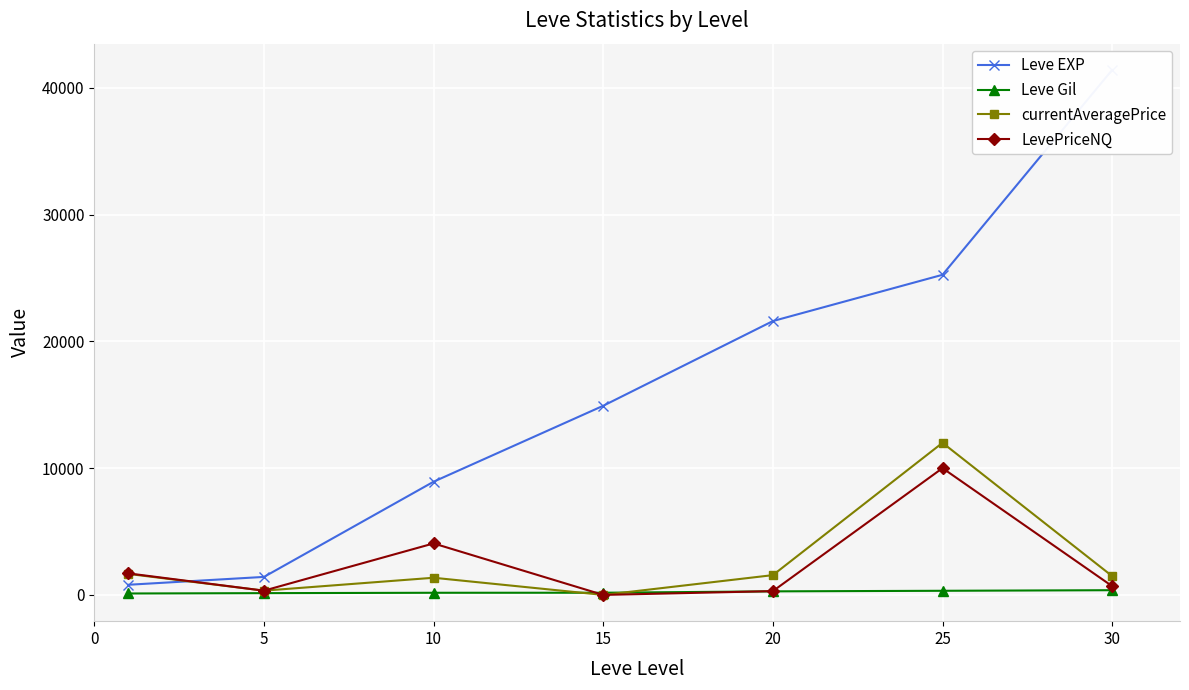

At which category does the chart reach its minimum across all series?

15